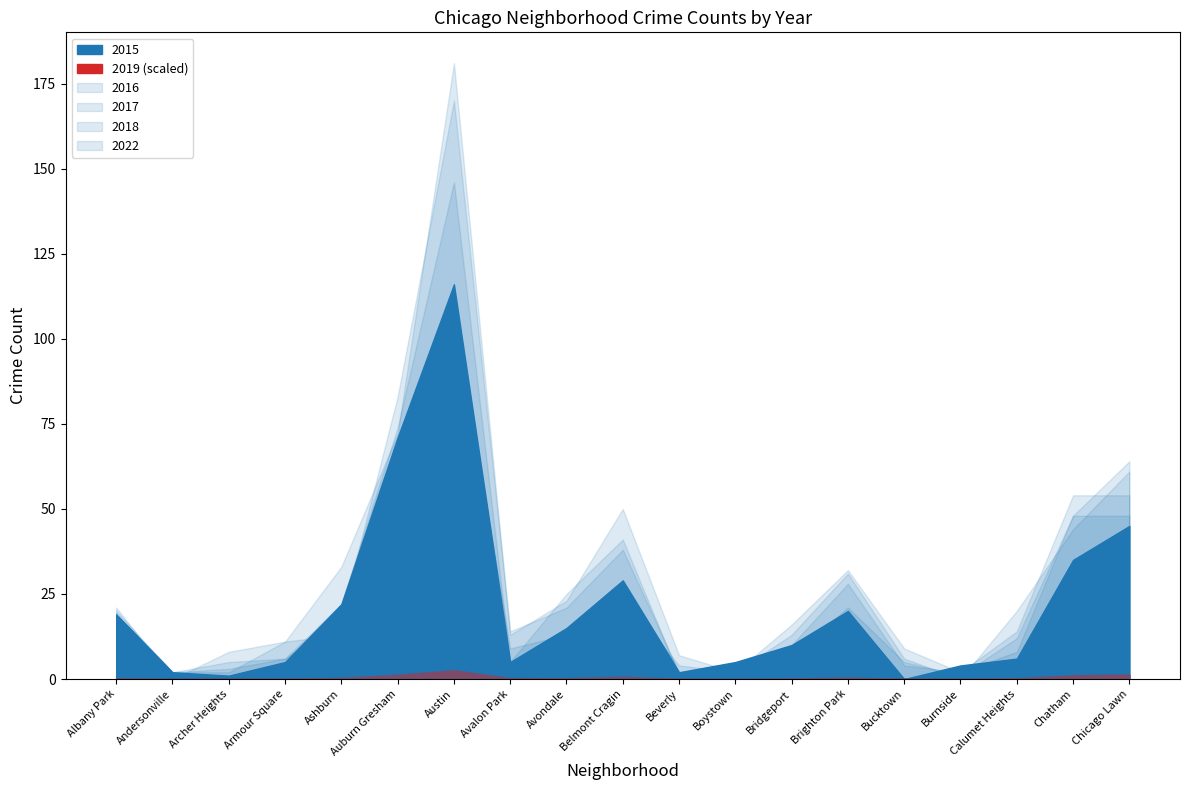

The value of 2015 at Boystown is 1. True or false?

False